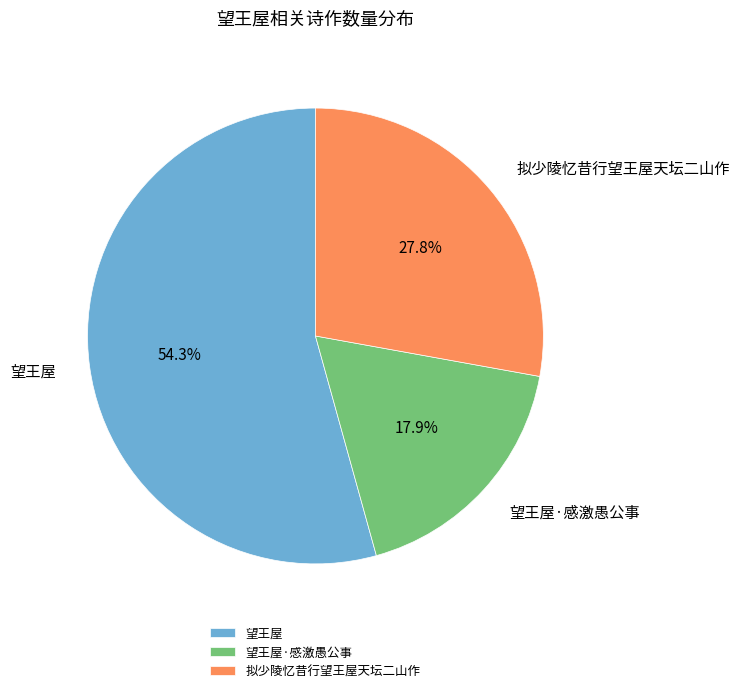

Approximately how many times larger is the value at 拟少陵忆昔行望王屋天坛二山作 compared to 望王屋?

0.5